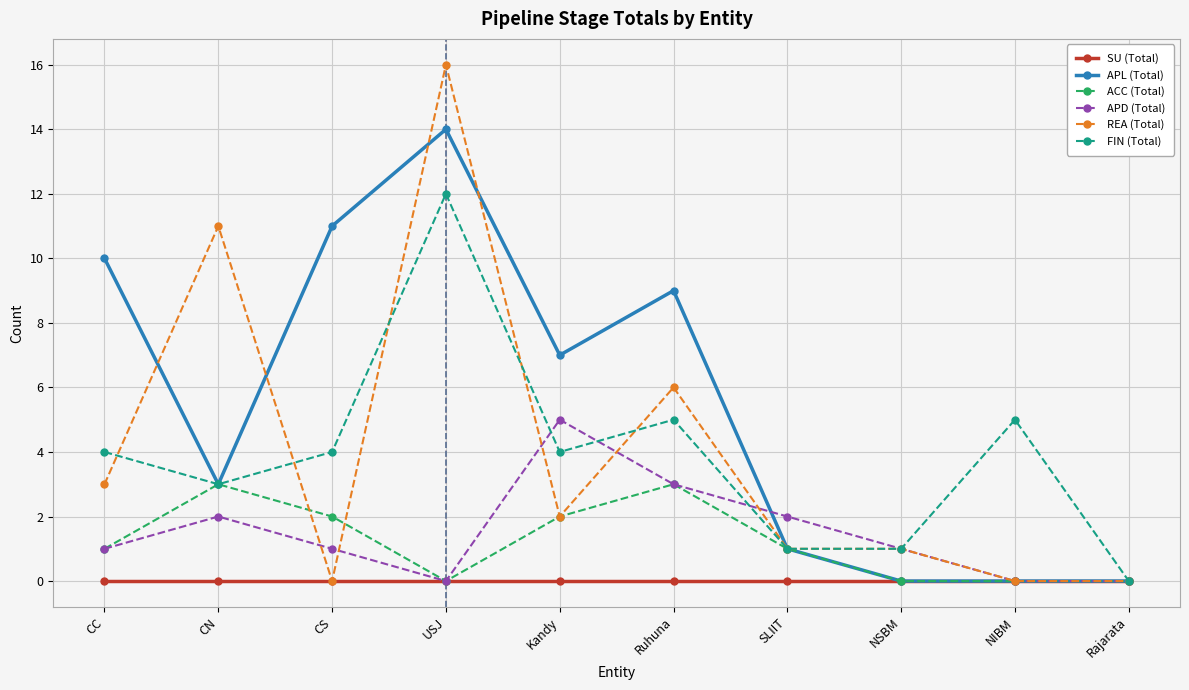

What is the total value across all series at SLIIT?

6